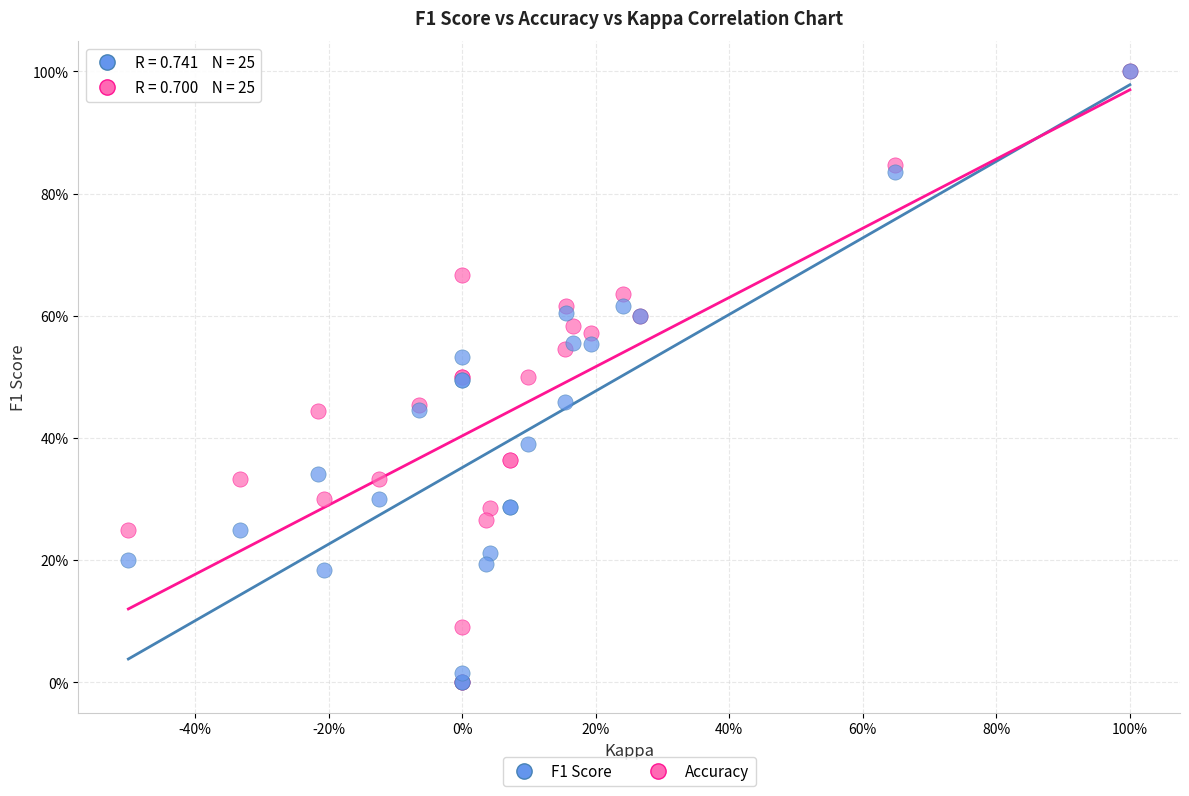

What are all the series names shown in the legend?

F1 Score, Accuracy